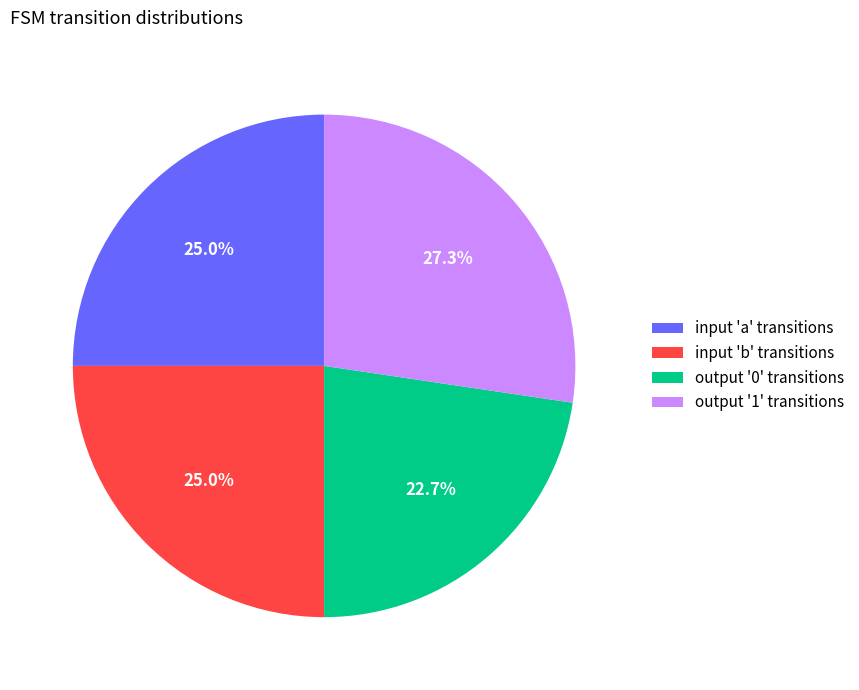

Does output '0' transitions account for over 50% of the chart?

No